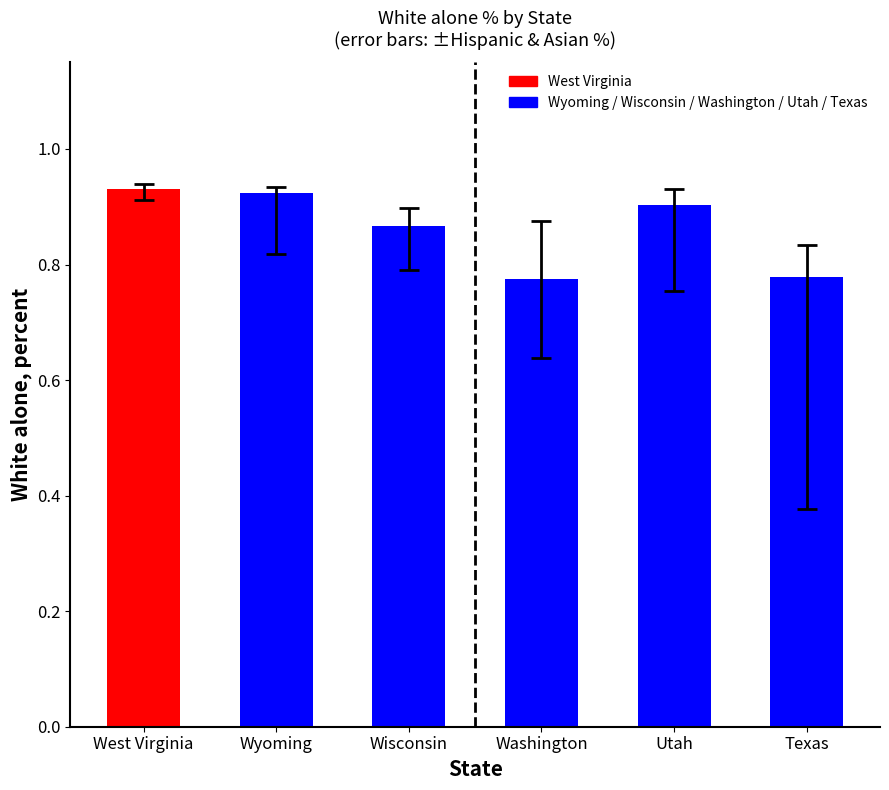

What position from the left is Washington?

4